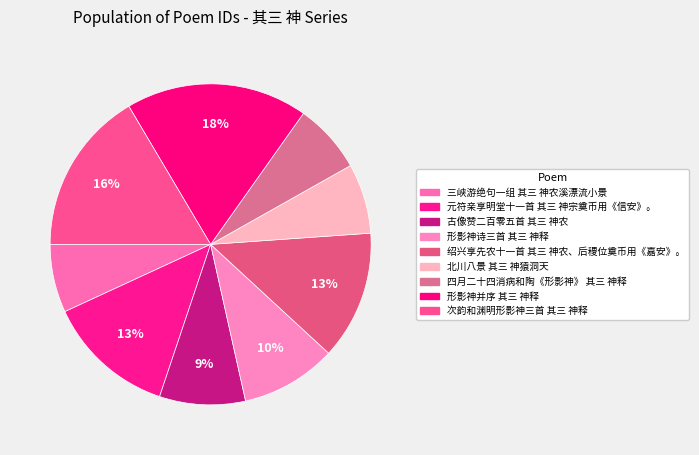

What is the smallest slice in the pie chart?

三峡游绝句一组 其三 神农溪漂流小景